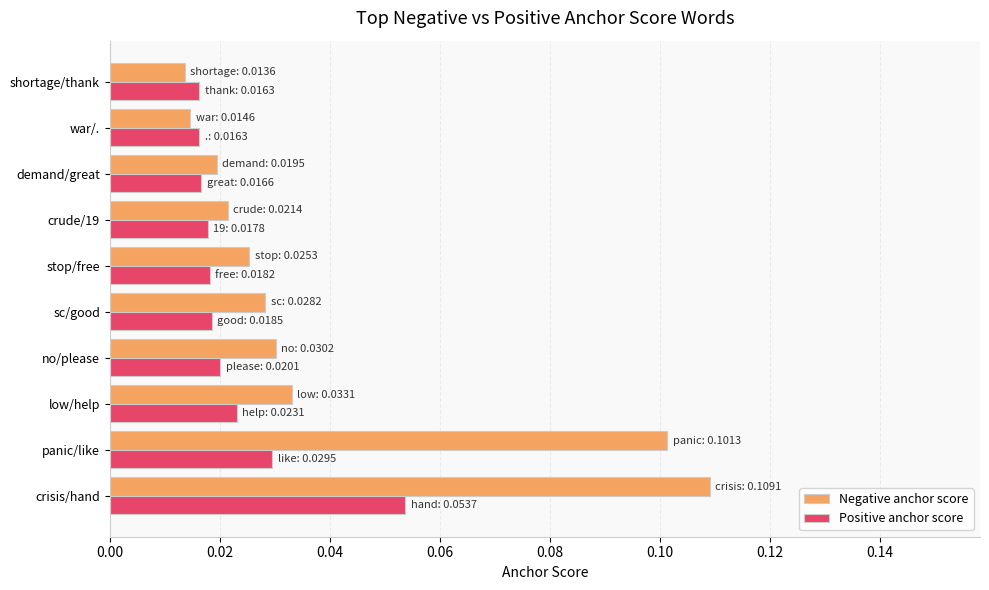

How many Positive anchor score values are between 0 and 1?

10